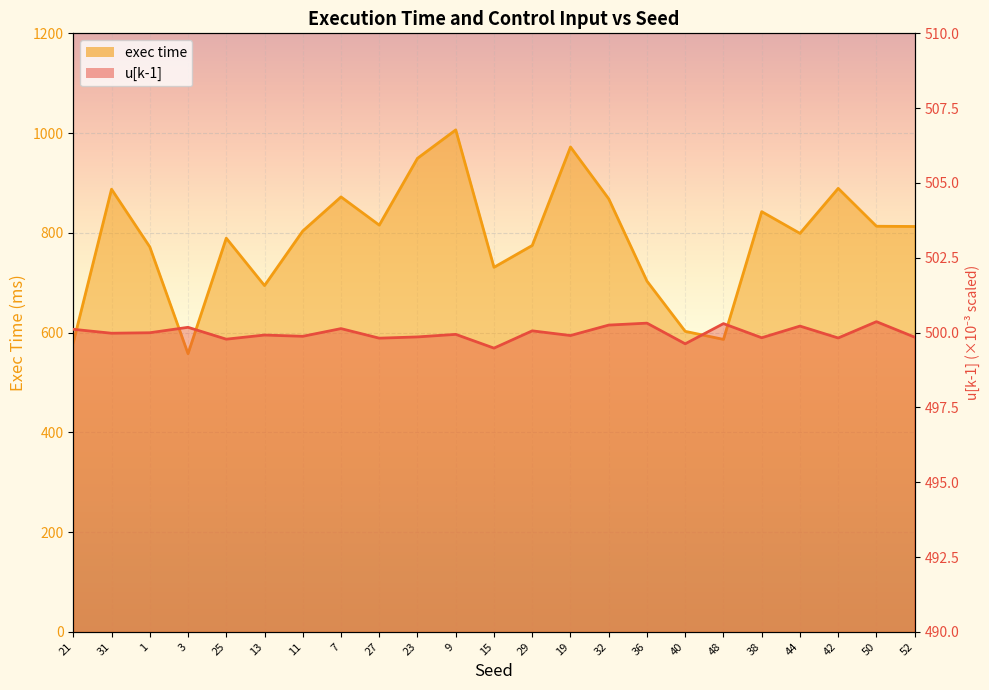

What is the difference between the maximum and minimum values in the exec time series?

448.6